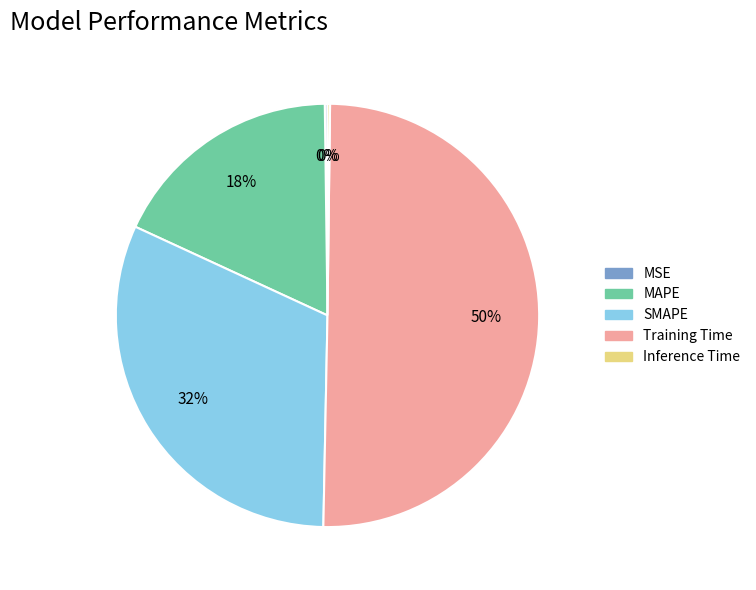

To the nearest percent, what is the difference between the largest and smallest slice percentages?

50%